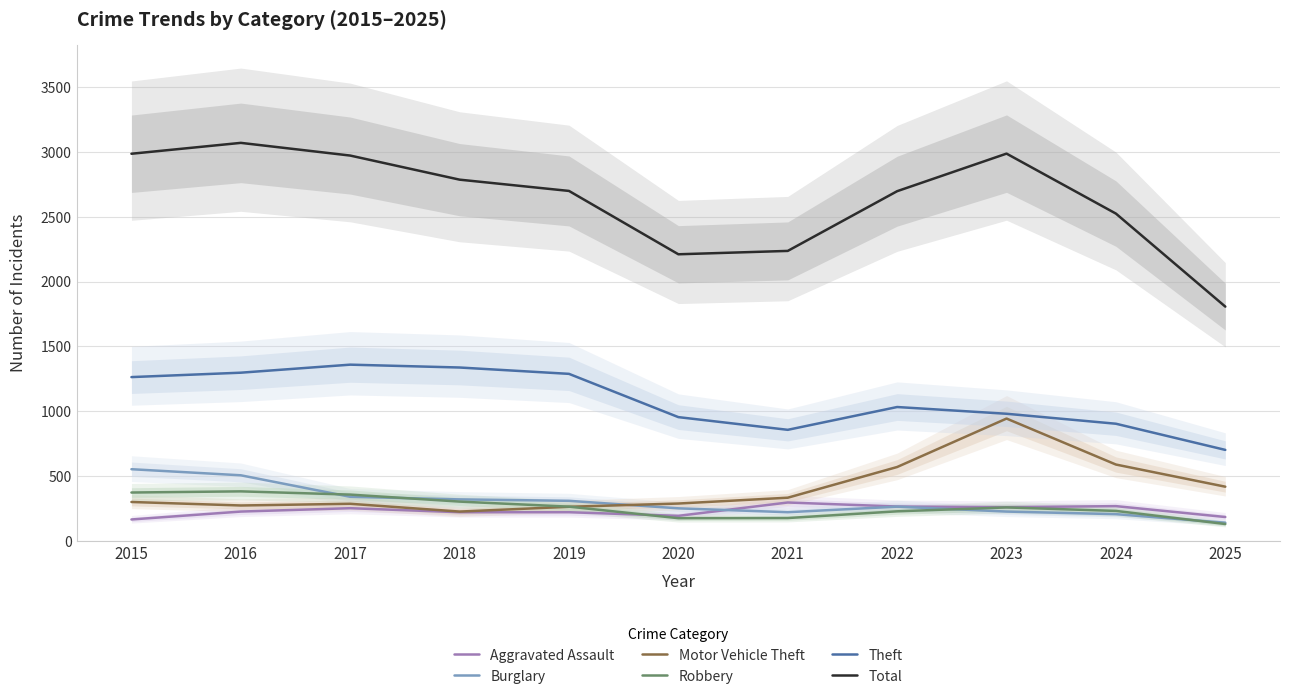

In Motor Vehicle Theft, how many points are lower than both neighbors (excluding endpoints)?

2